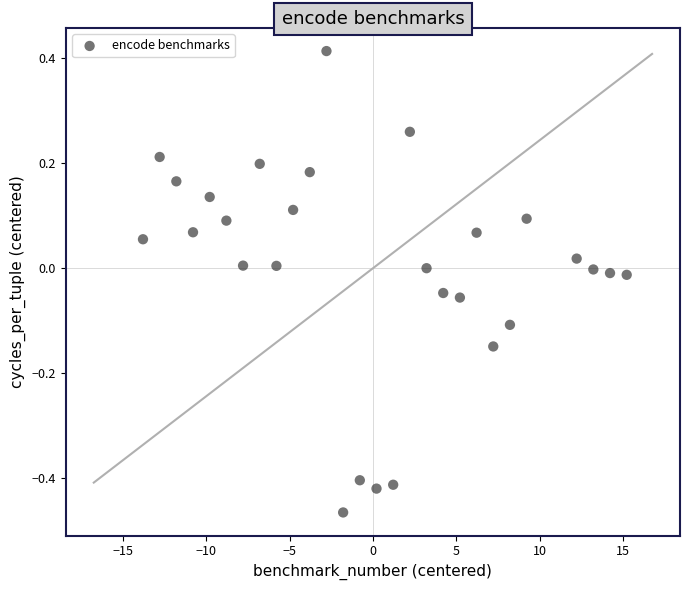

What is the range of X values (max minus min)?

29.0